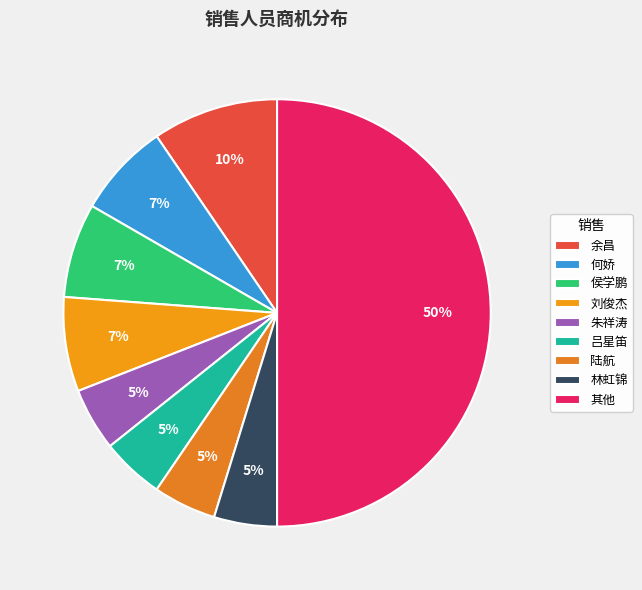

How many slices are in this pie chart?

9